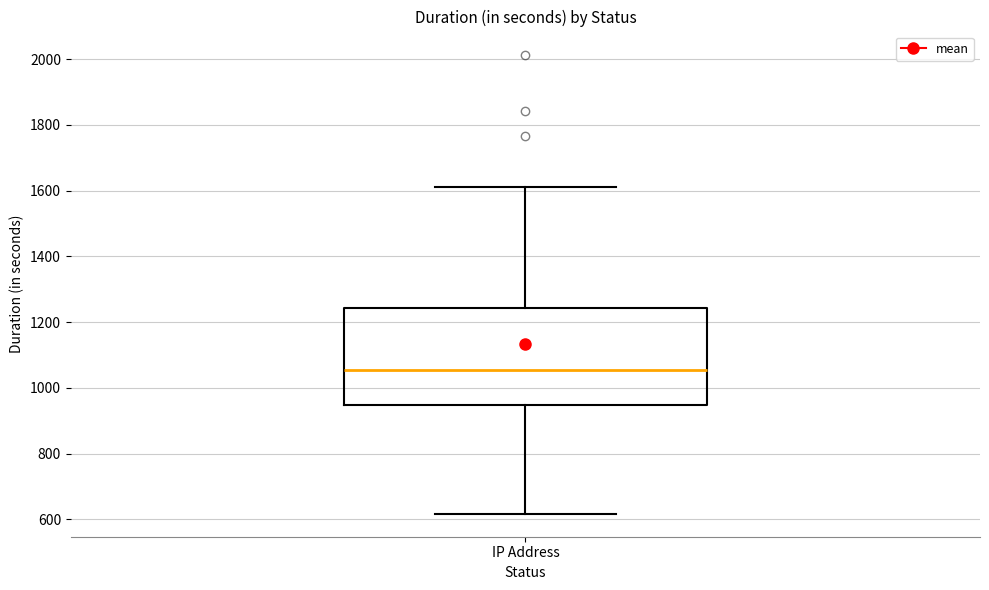

Read this box plot against the y-axis: the position of the median line, the range covered by the box, and the ends of both whiskers. The values are not printed on the chart, so give them approximately, as read against the axis.

median 1060, box 940 to 1240, whiskers 620 to 1620